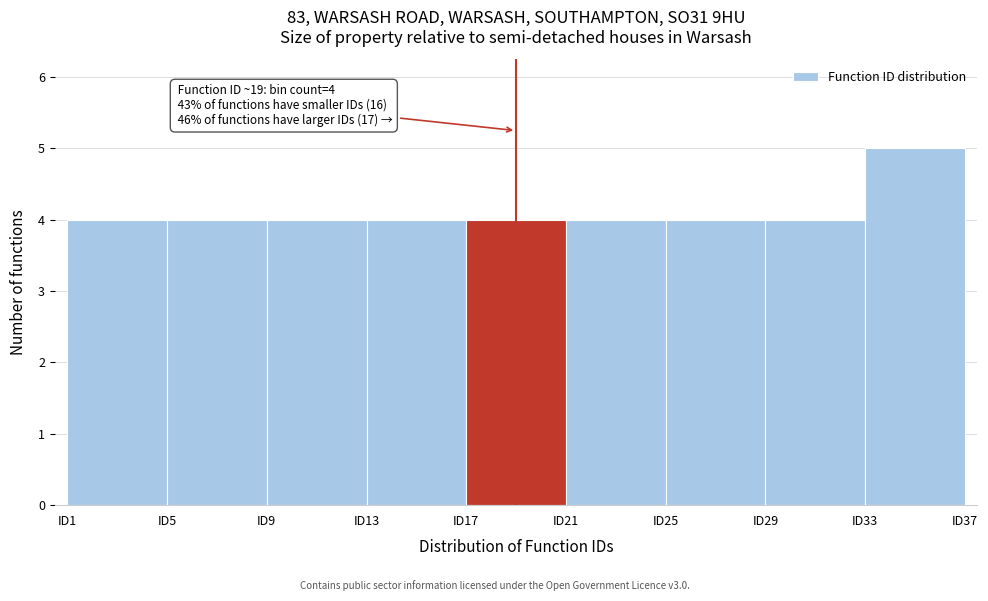

Over which range of the x-axis is the bar tallest?

33 to 37